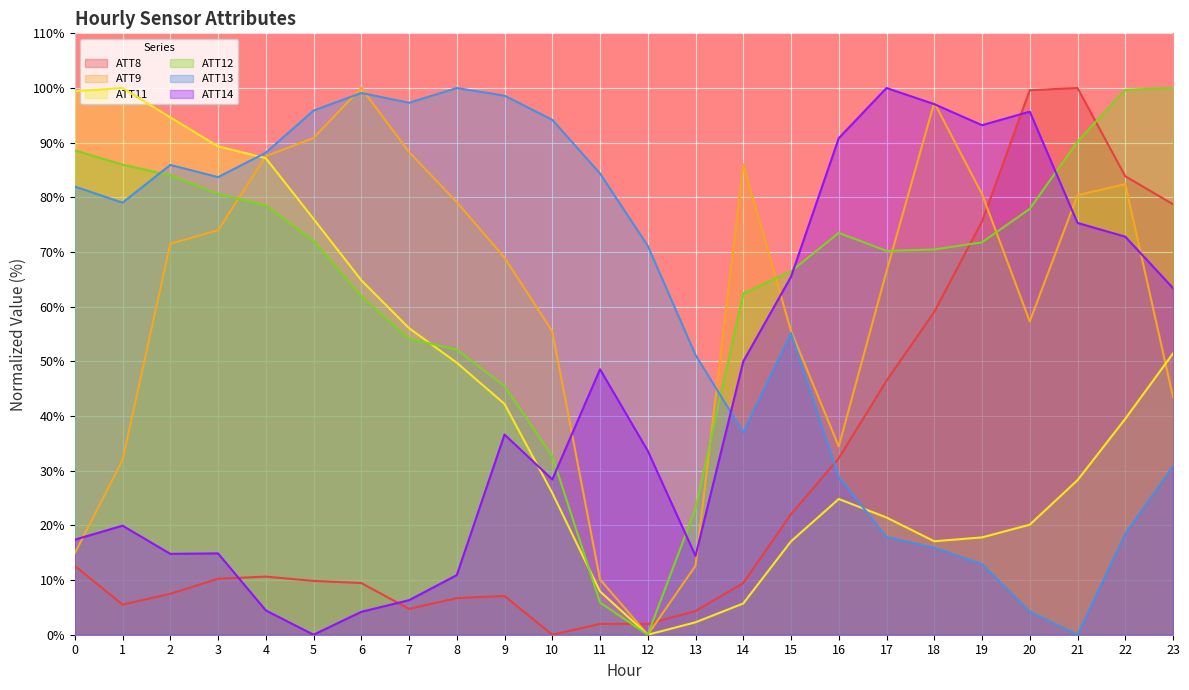

Reading right to left, what are all the values shown in this chart?

ATT8: 23=78.7	22=83.9	21=100.0	20=99.6	19=75.6	18=59.1	17=46.5	16=32.3	15=22.0	14=9.4	13=4.3	12=2.0	11=2.0	10=0.0	9=7.1	8=6.7	7=4.7	6=9.4	5=9.8	4=10.6	3=10.2	2=7.5	1=5.5	0=12.6
ATT9: 23=43.5	22=82.4	21=80.4	20=57.3	19=80.6	18=97.3	17=66.5	16=34.4	15=55.6	14=86.0	13=12.6	12=0.0	11=10.1	10=55.5	9=69.0	8=79.1	7=88.3	6=100.0	5=90.9	4=87.5	3=74.0	2=71.5	1=32.0	0=14.9
ATT11: 23=51.4	22=39.5	21=28.3	20=20.1	19=17.8	18=17.1	17=21.4	16=24.8	15=17.1	14=5.7	13=2.3	12=0.0	11=7.9	10=25.9	9=42.2	8=49.8	7=56.1	6=64.8	5=76.1	4=87.2	3=89.3	2=94.6	1=100.0	0=99.4
ATT12: 23=100.0	22=99.7	21=90.2	20=77.9	19=71.8	18=70.5	17=70.2	16=73.5	15=66.5	14=62.4	13=23.1	12=0.0	11=5.9	10=32.7	9=45.5	8=52.1	7=54.1	6=61.9	5=72.0	4=78.5	3=80.6	2=84.0	1=86.0	0=88.6
ATT13: 23=30.8	22=18.5	21=0.0	20=4.2	19=12.9	18=15.9	17=17.9	16=28.9	15=55.1	14=37.0	13=51.2	12=71.1	11=84.4	10=94.2	9=98.6	8=100.0	7=97.3	6=99.1	5=95.9	4=88.2	3=83.7	2=85.9	1=79.0	0=82.0
ATT14: 23=63.4	22=72.8	21=75.3	20=95.7	19=93.2	18=97.0	17=100.0	16=90.8	15=65.5	14=50.0	13=14.4	12=33.6	11=48.5	10=28.4	9=36.6	8=10.9	7=6.3	6=4.2	5=0.0	4=4.4	3=14.9	2=14.8	1=19.9	0=17.4